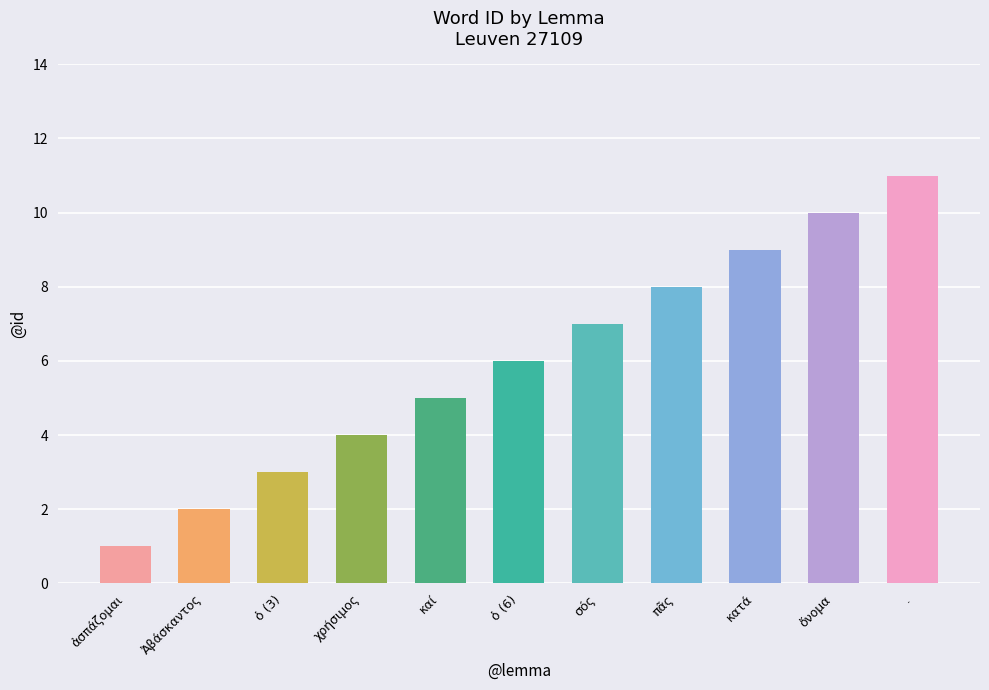

What is the average value?

6